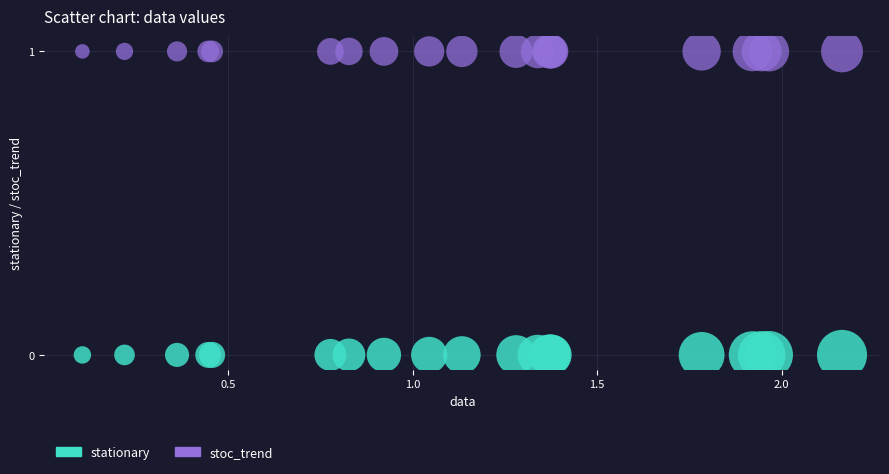

Which series reaches the minimum Y coordinate?

stationary